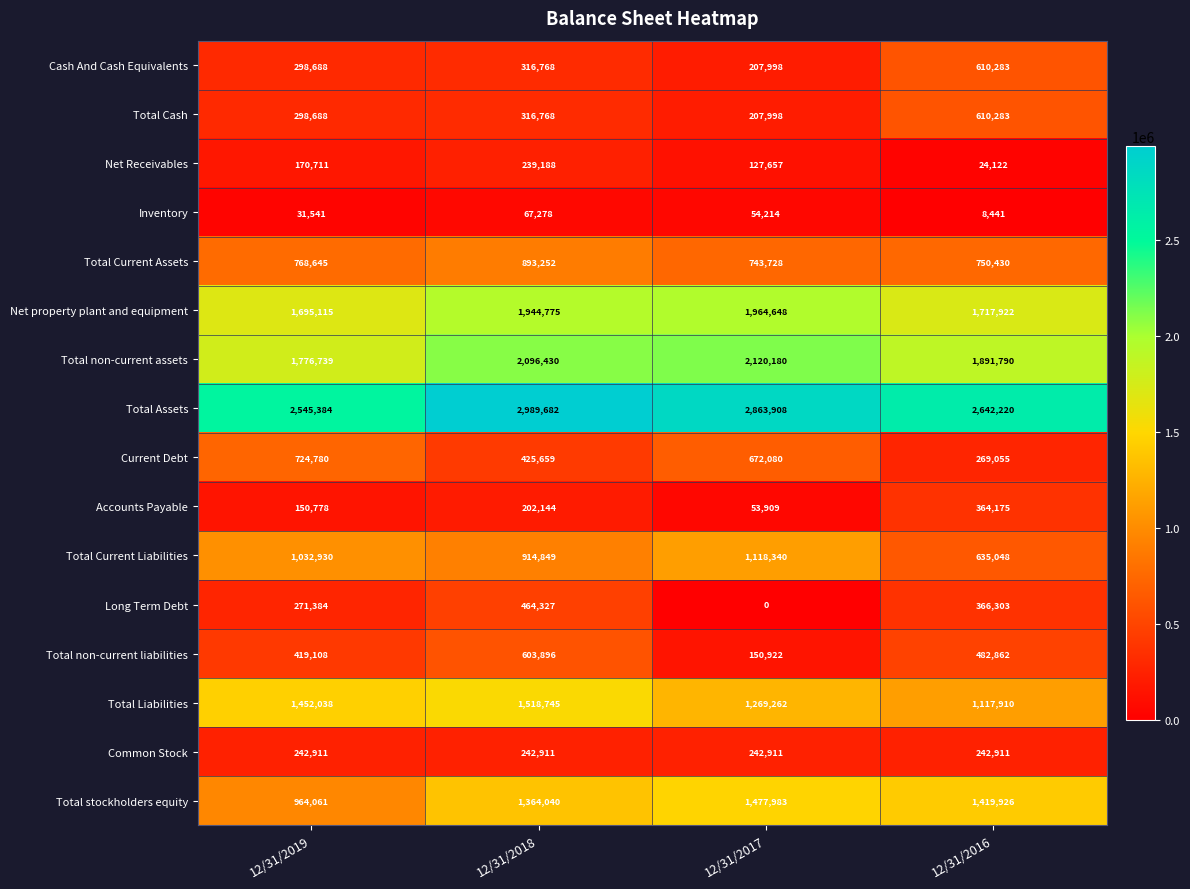

What is the sum of all Net Receivables values?

561678